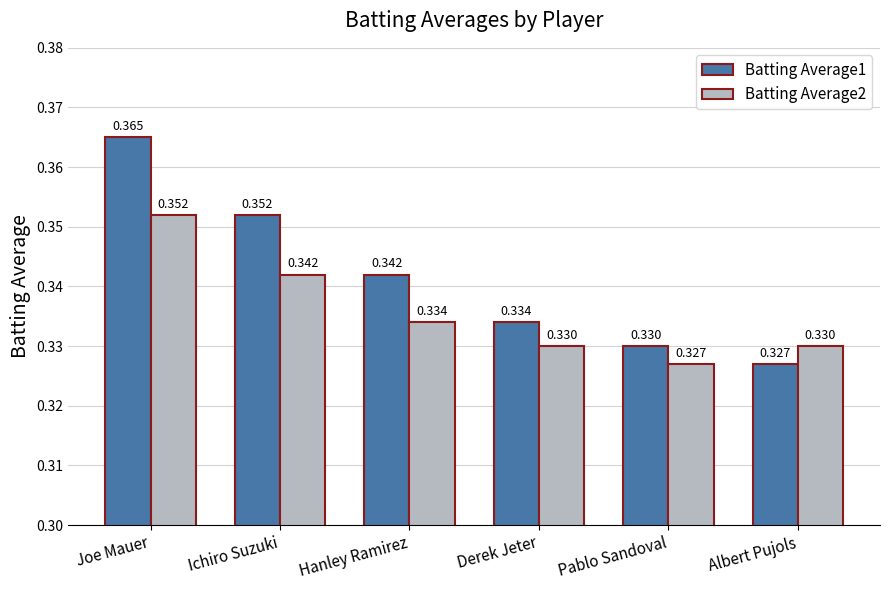

Which category has the lowest value in the Batting Average1 series?

Albert Pujols